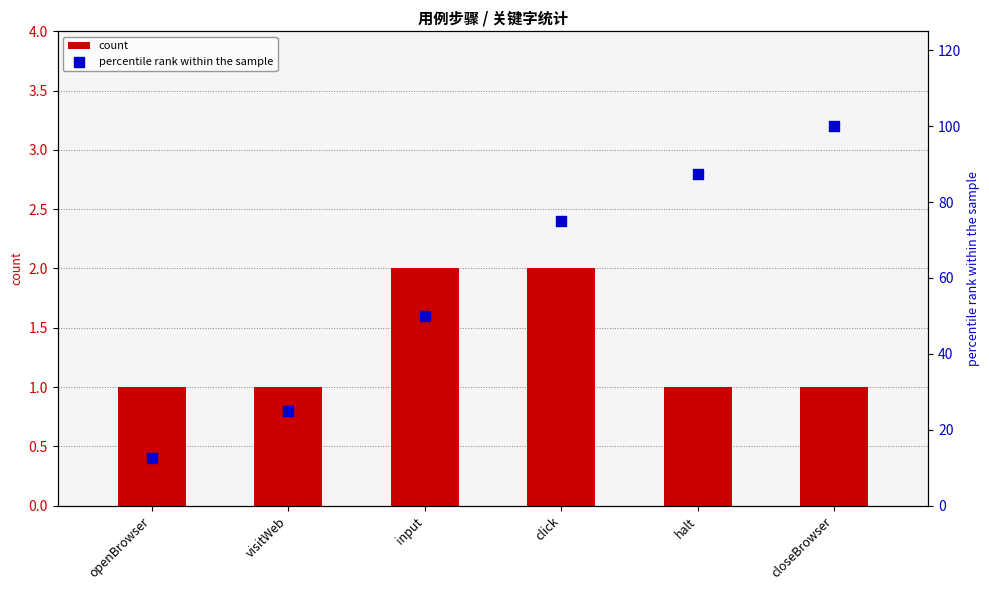

Is the value of percentile rank within the sample at openBrowser greater than the value of count at input?

Yes